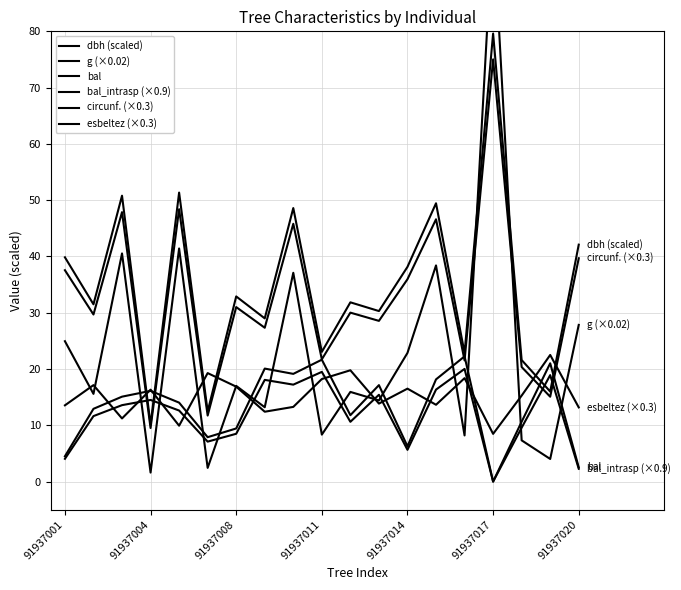

Is the value of dbh (scaled) at 17 greater than the value of circunf. (×0.3) at 10?

No